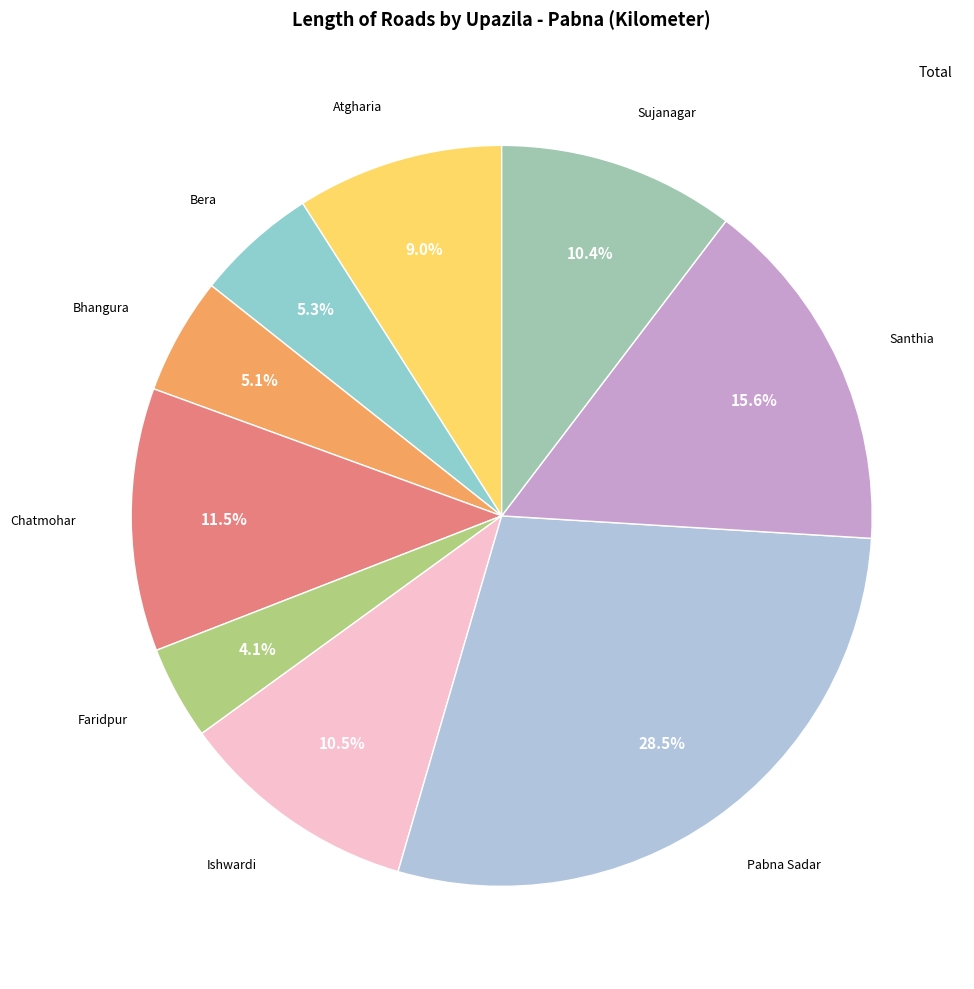

How many slices are in this pie chart?

9